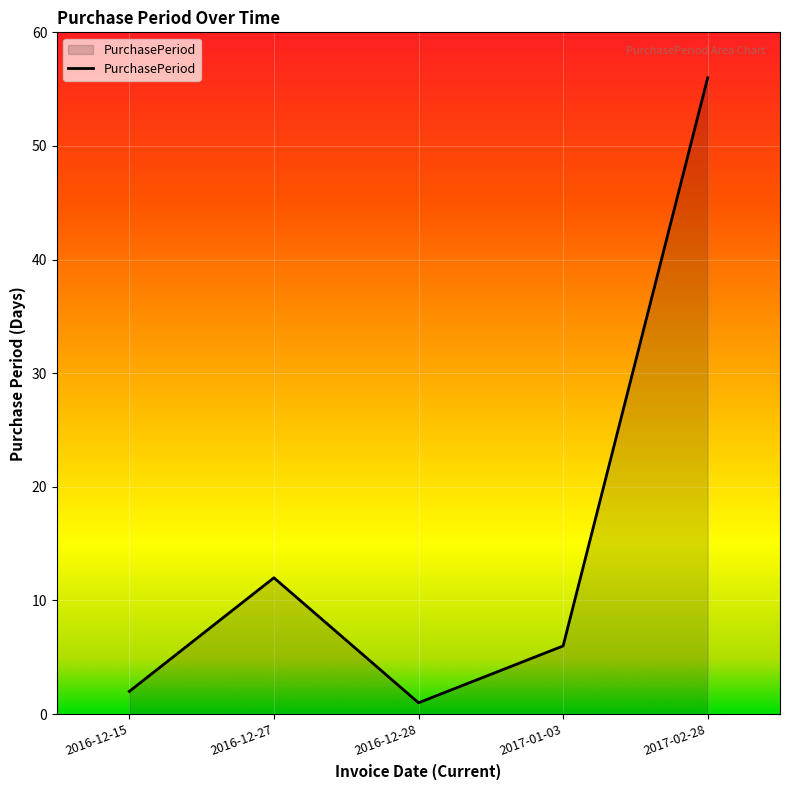

Approximately how many times larger is the value at 2017-02-28 compared to 2016-12-27?

4.7